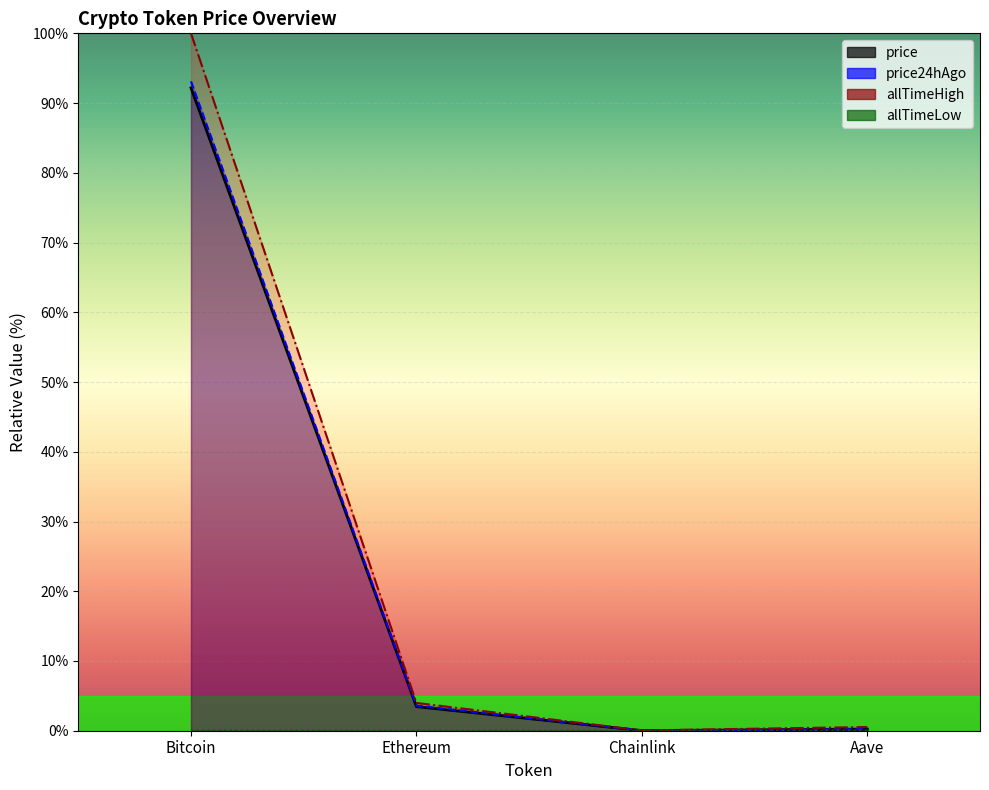

True or false: price and price24hAgo intersect in this chart.

False